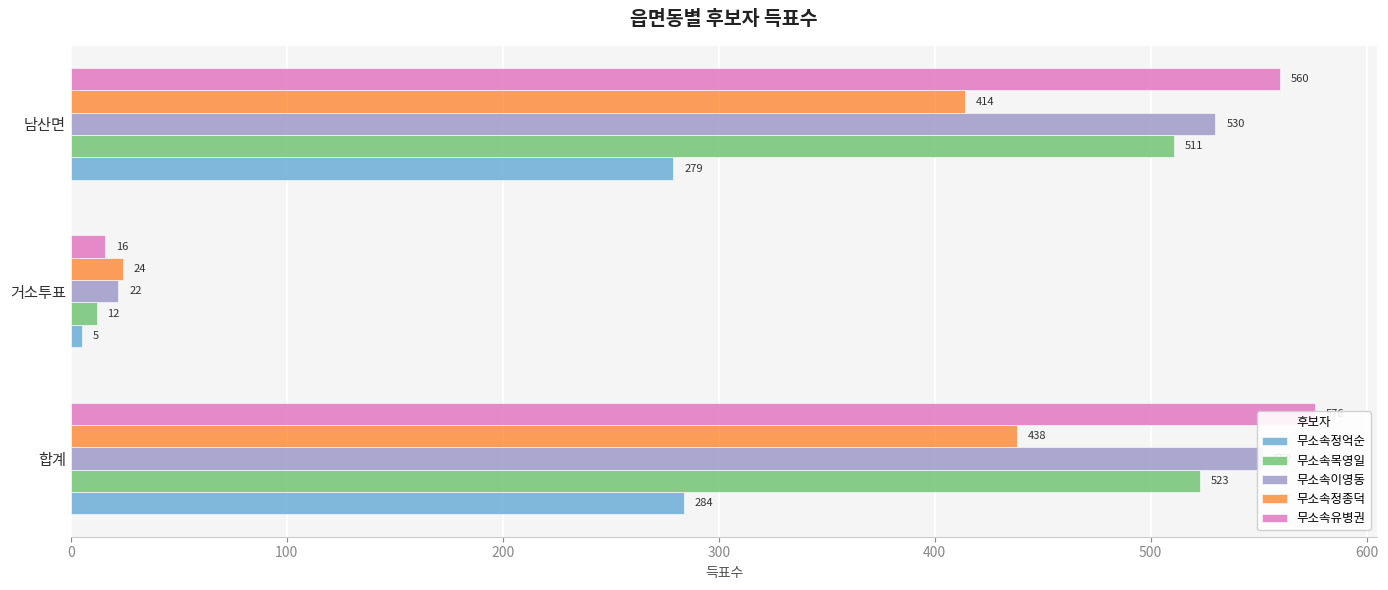

What is the difference between the maximum and minimum values in the 무소속정억순 series?

279